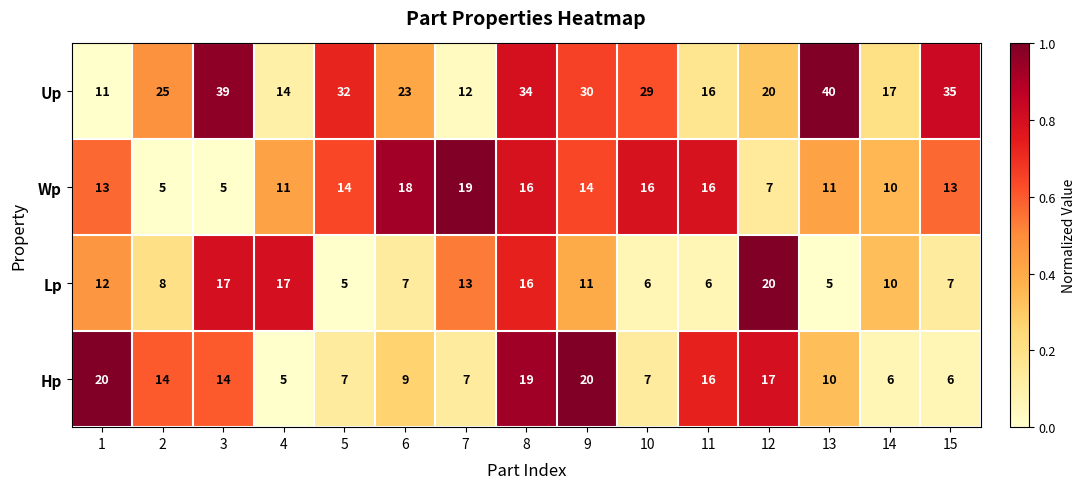

What value does the Hp series have at 8, to the nearest 10?

20